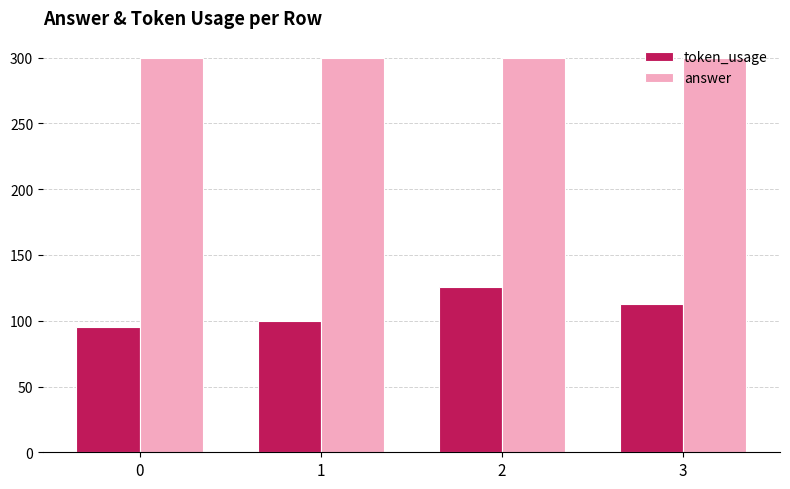

What is the sum of the token_usage values at 1 and 3?

213